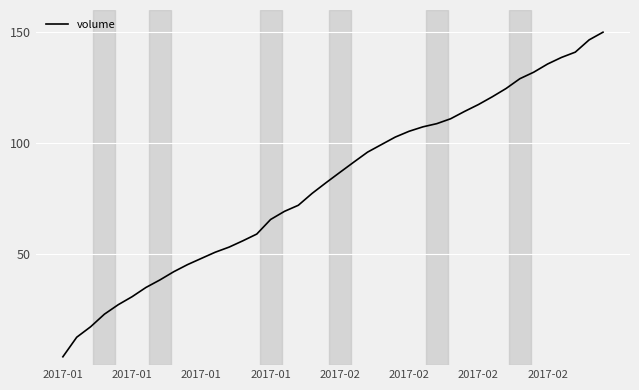

What is the greatest value displayed?

150.0